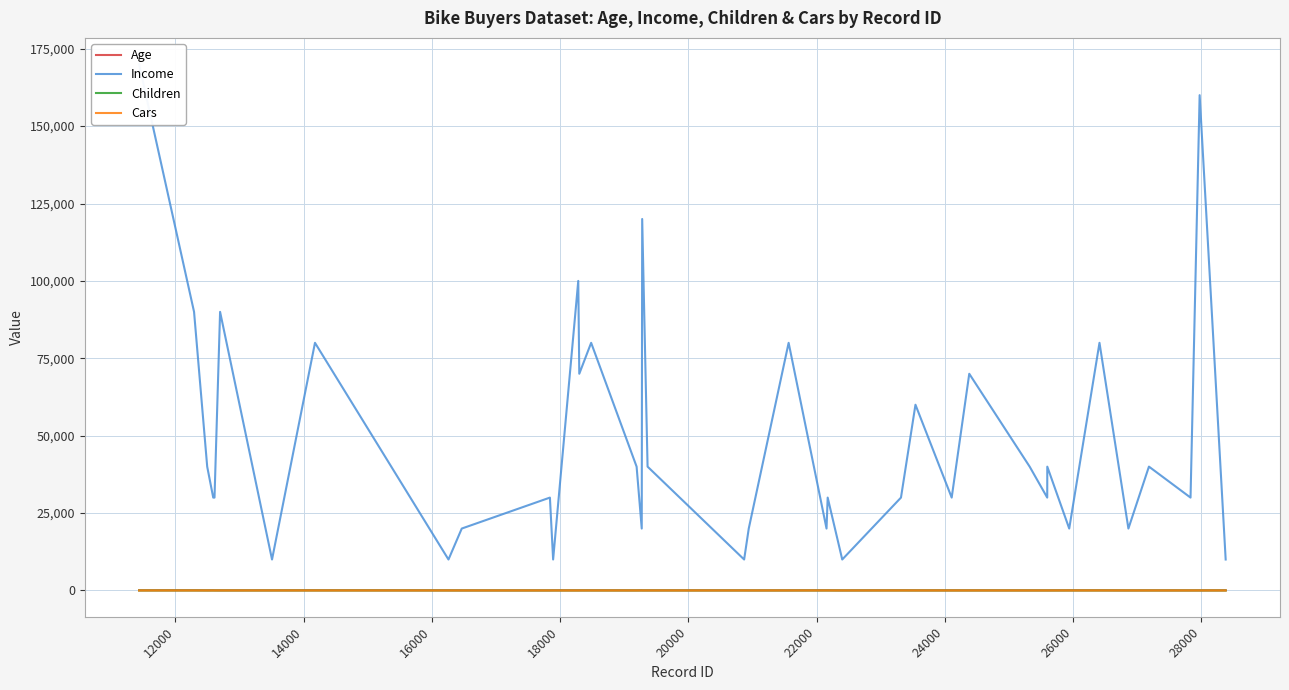

Is the value of Income at 20000 greater than the value of Children at 26000?

Yes